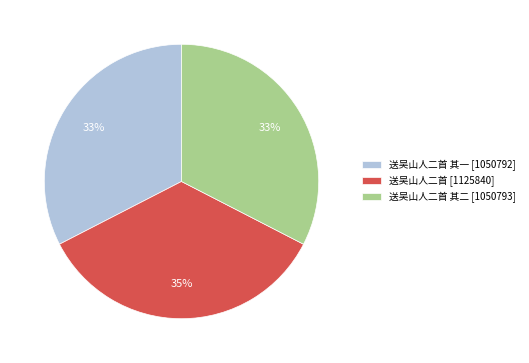

What is the largest slice in the pie chart?

送吴山人二首 [1125840]